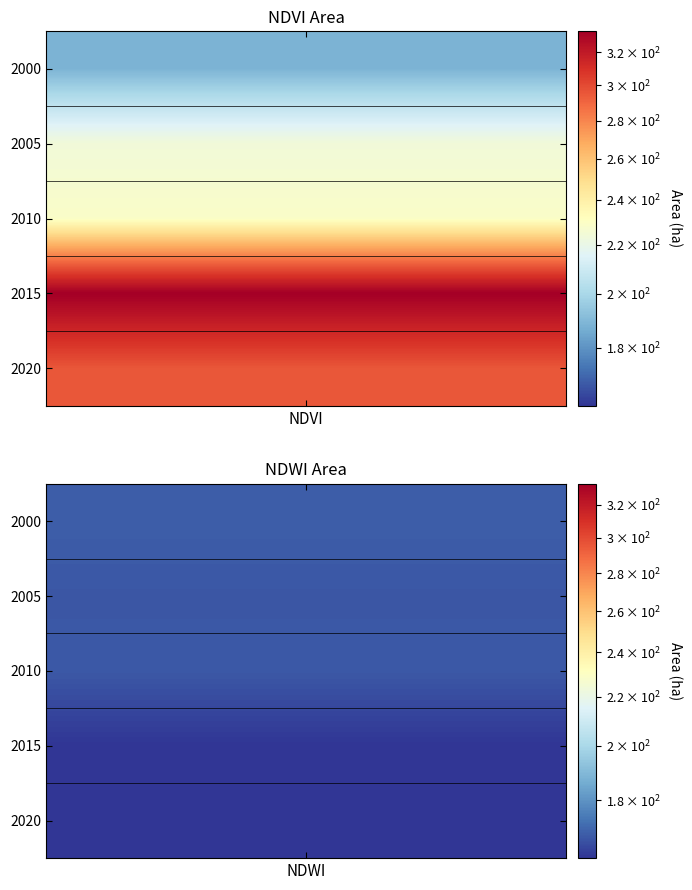

How many distinct data groups are displayed?

2